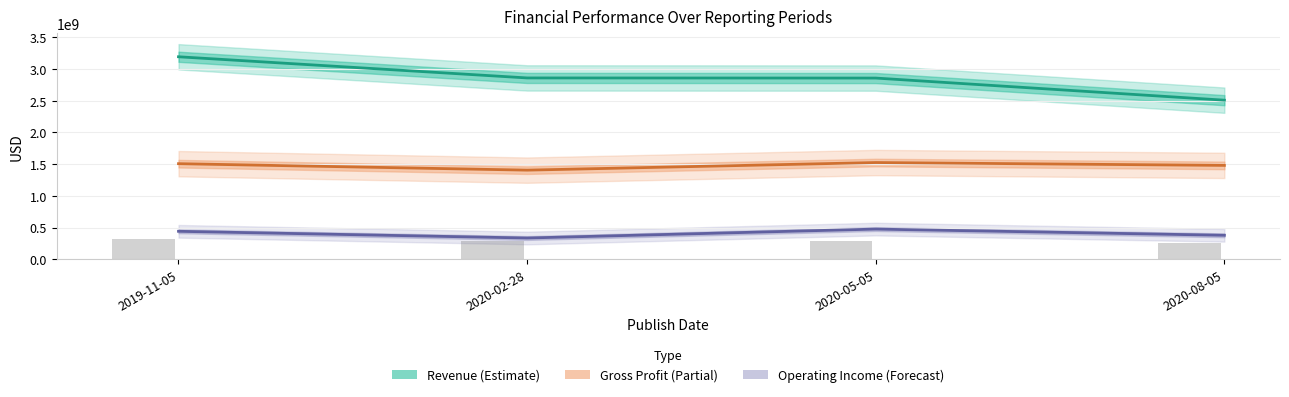

Reading left to right, list all the values displayed in this chart.

Revenue: 3194000000	2860000000	2858000000	2509000000
Gross Profit: 1507000000	1405000000	1525000000	1480000000
Operating Income (Loss): 440000000	334000000	475000000	377000000